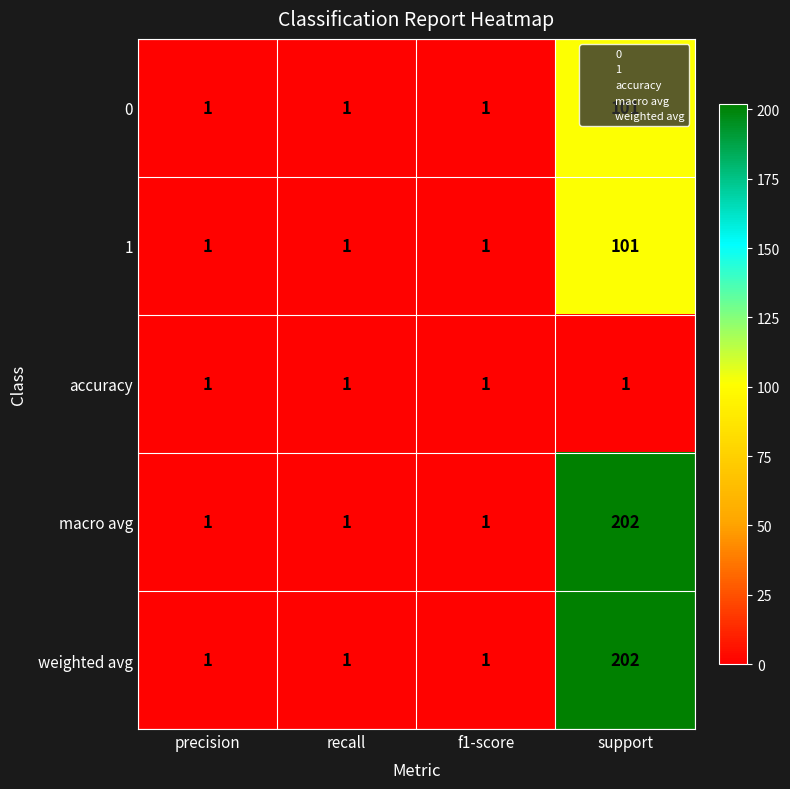

What is the approximate value of 1 at support, to the nearest 10?

100